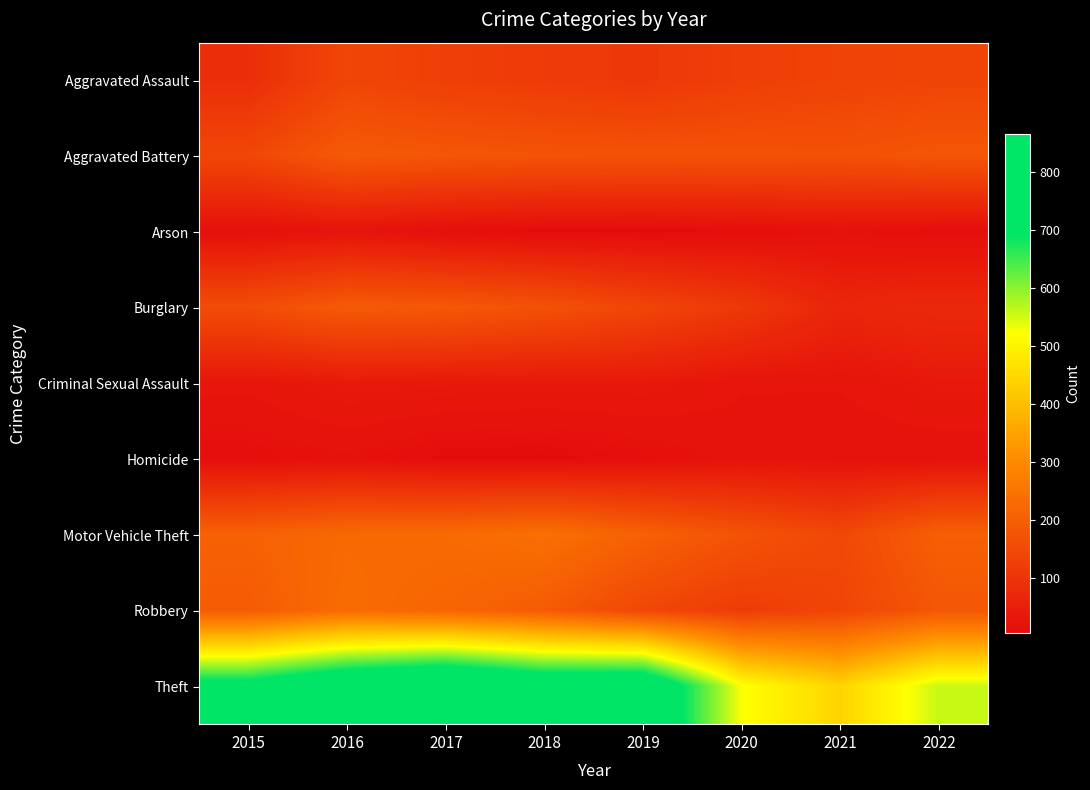

Reading left to right, extract all data points from this chart.

Aggravated Assault: 2015=86	2016=141	2017=126	2018=116	2019=107	2020=125	2021=134	2022=139
Aggravated Battery: 2015=144	2016=190	2017=181	2018=175	2019=172	2020=171	2021=169	2022=180
Arson: 2015=14	2016=24	2017=12	2018=7	2019=6	2020=10	2021=17	2022=11
Burglary: 2015=158	2016=191	2017=185	2018=170	2019=141	2020=111	2021=66	2022=75
Criminal Sexual Assault: 2015=29	2016=39	2017=38	2018=36	2019=37	2020=27	2021=27	2022=38
Homicide: 2015=12	2016=18	2017=8	2018=7	2019=13	2020=22	2021=19	2022=19
Motor Vehicle Theft: 2015=206	2016=226	2017=228	2018=241	2019=206	2020=173	2021=146	2022=202
Robbery: 2015=193	2016=231	2017=215	2018=193	2019=145	2020=118	2021=140	2022=182
Theft: 2015=730	2016=815	2017=864	2018=793	2019=807	2020=524	2021=442	2022=558